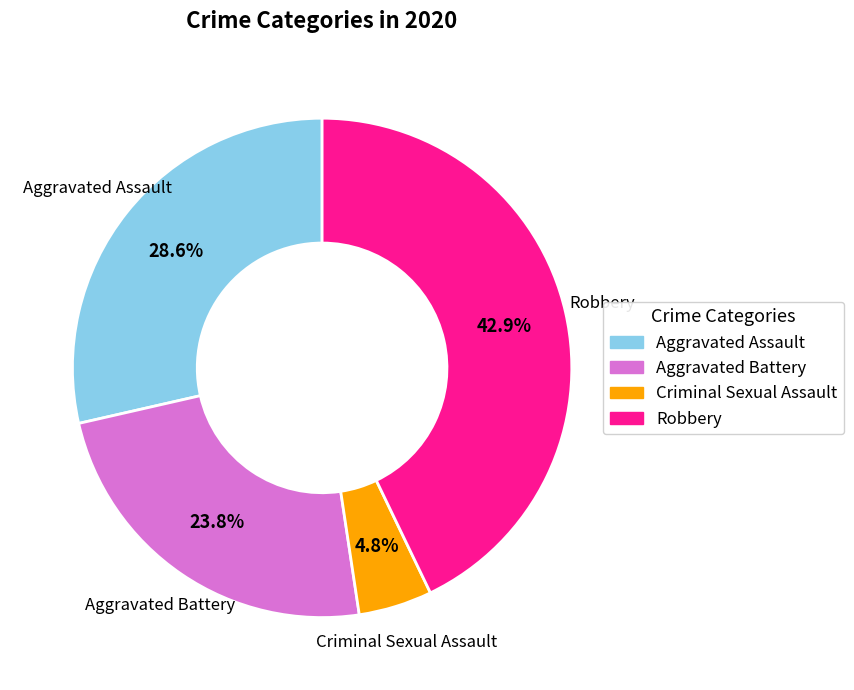

Does Criminal Sexual Assault represent more than half of the total?

No